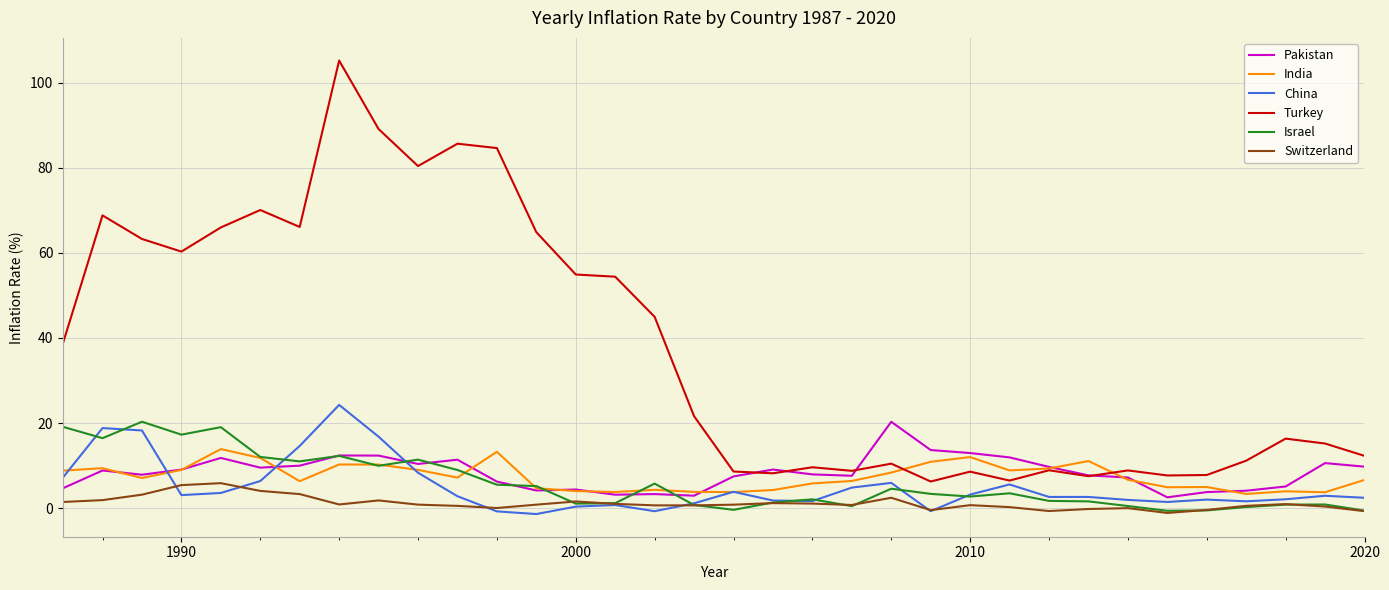

What is the lowest value of the Pakistan series?

2.5